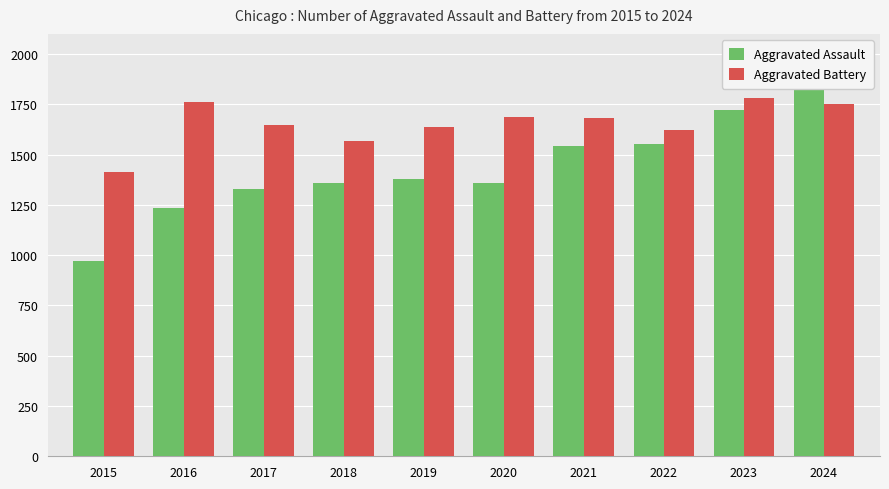

Reading left to right, extract all data points from this chart.

Aggravated Assault: 971	1236	1330	1361	1378	1360	1543	1554	1720	1836
Aggravated Battery: 1411	1762	1647	1565	1635	1685	1681	1620	1779	1751